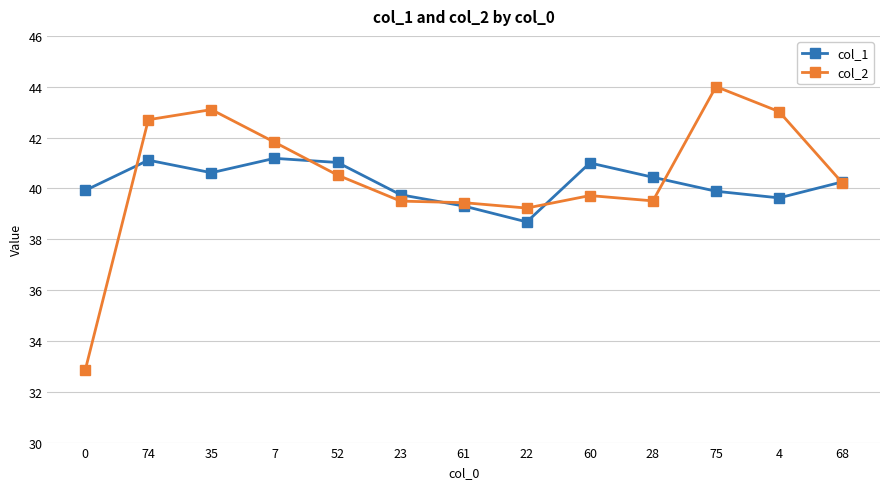

True or false: col_2 has more than 2 points higher than both neighbors.

True